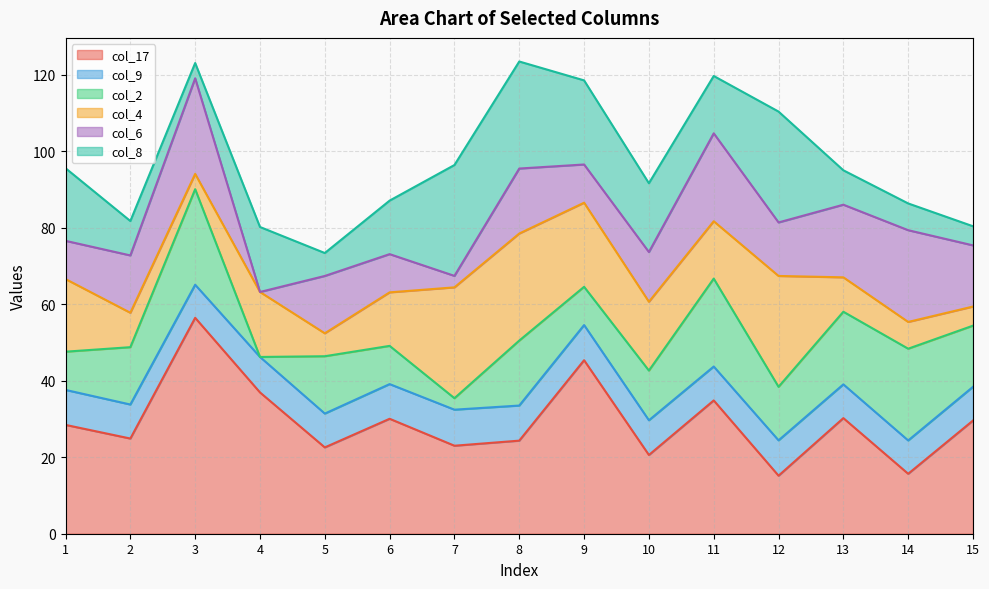

At which category does col_17 reach its first local peak?

3